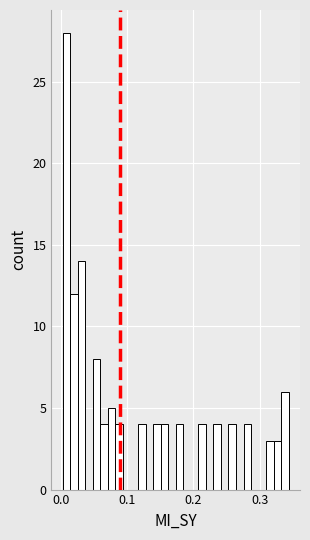

Around what value on the x-axis is the tallest bar? Give the approximate position of its centre, as read against the axis.

0.01